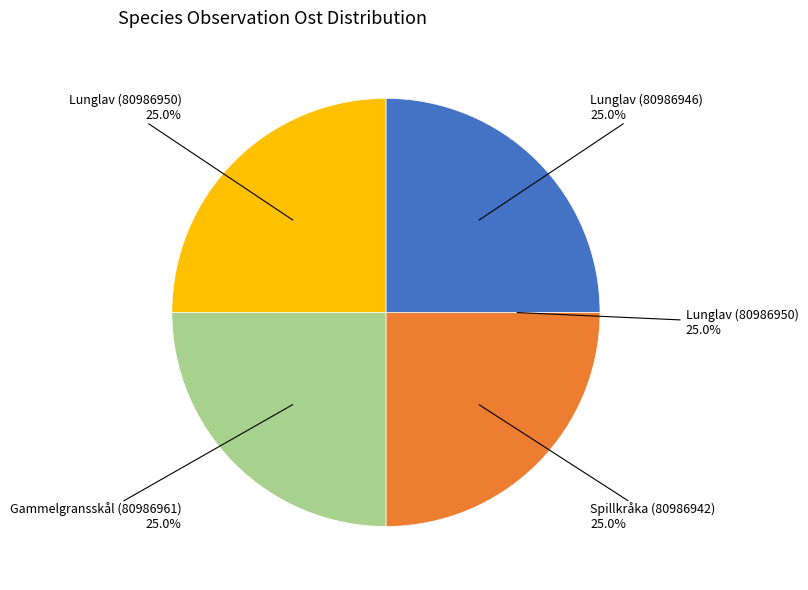

Combined, do Lunglav (80986946) and Spillkråka (80986942) account for over 50%?

No